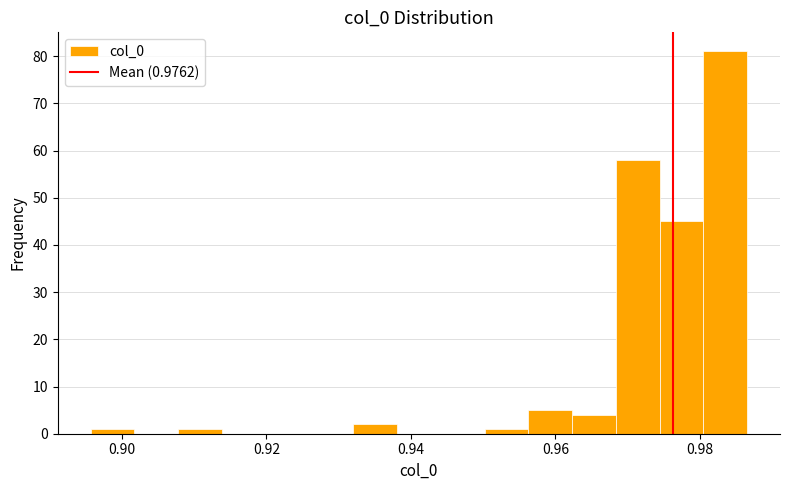

Around what value on the x-axis is the tallest bar? Give the approximate position of its centre, as read against the axis.

0.984